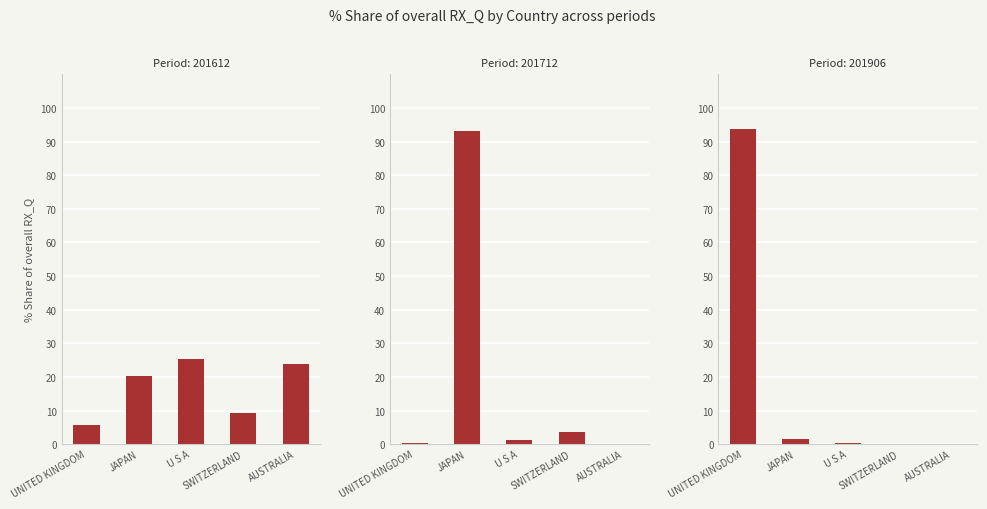

Reading left to right, transcribe all the data shown in this chart.

201612_% Share: 5.7	20.2	25.2	9.4	23.8
201712_% Share: 0.3	93.0	1.4	3.5	0.0
201906_% Share: 93.8	1.6	0.3	0.1	0.0